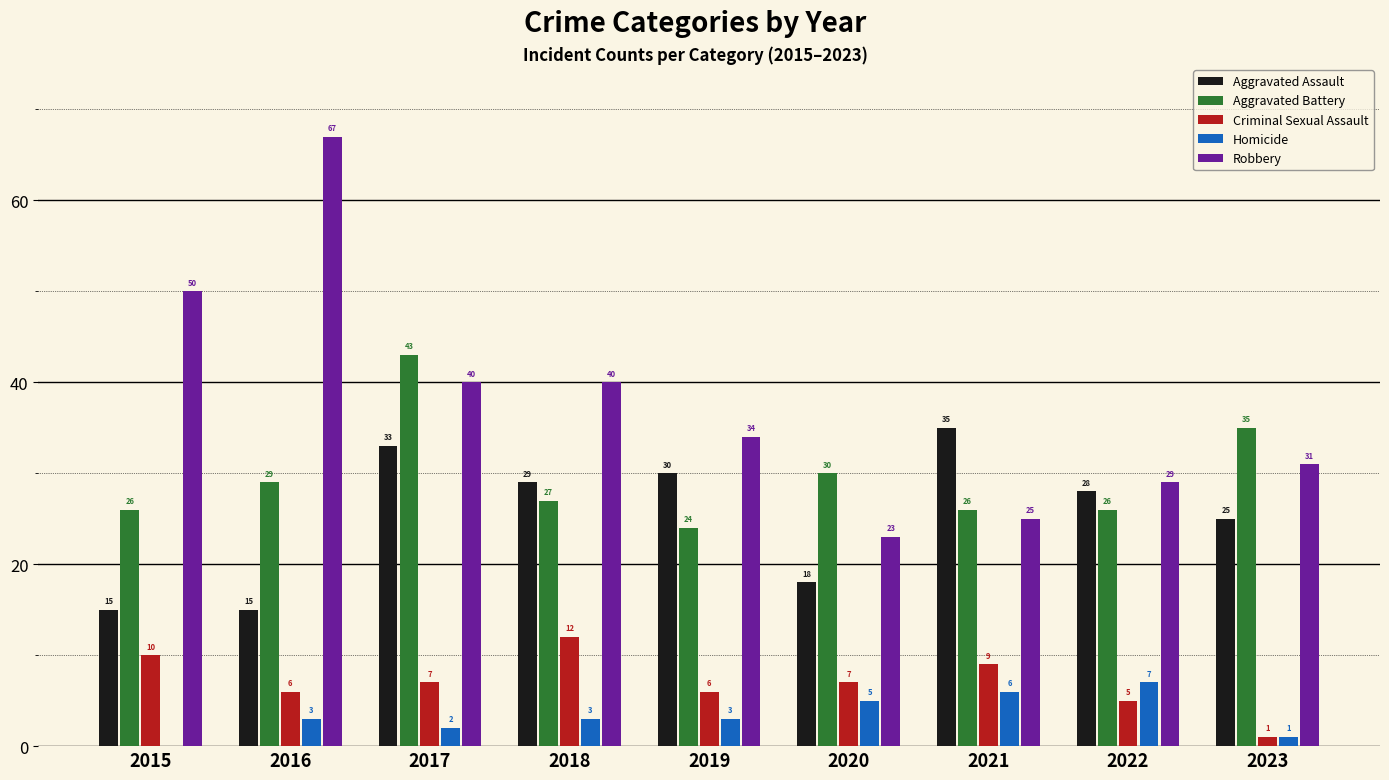

What is the total value across all series at 2015?

101